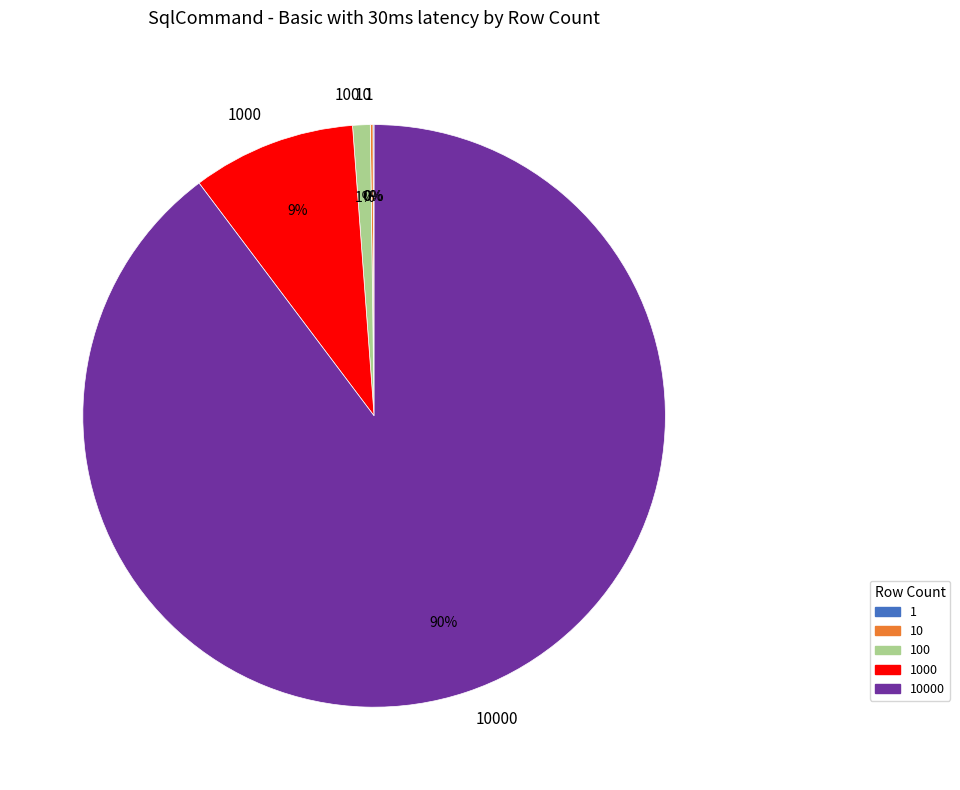

To the nearest percent, what is the average slice percentage?

20%